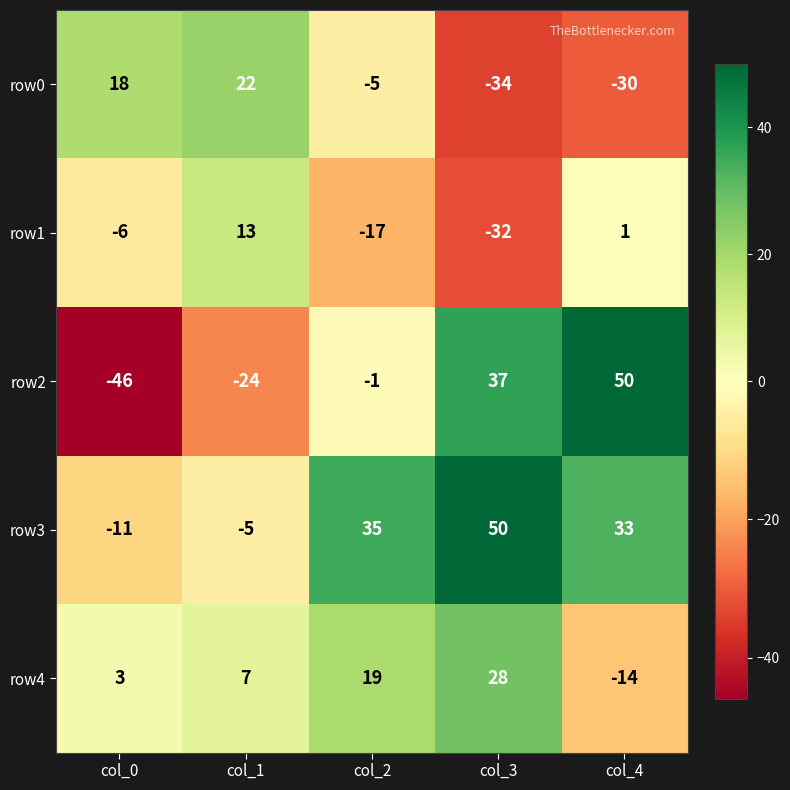

Which series has the largest range (max minus min)?

row2